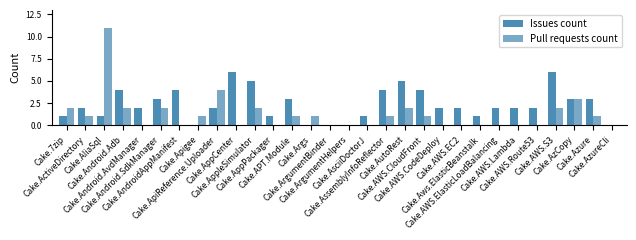

What is the maximum value for Pull requests count?

11